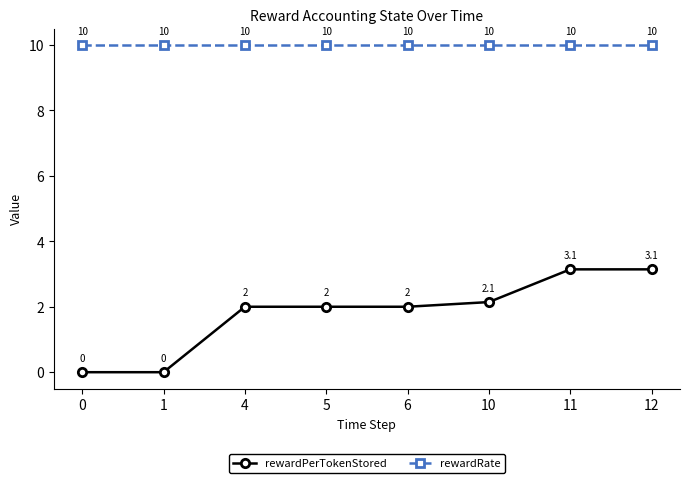

What is the approximate value of rewardPerTokenStored at 4?

2.0